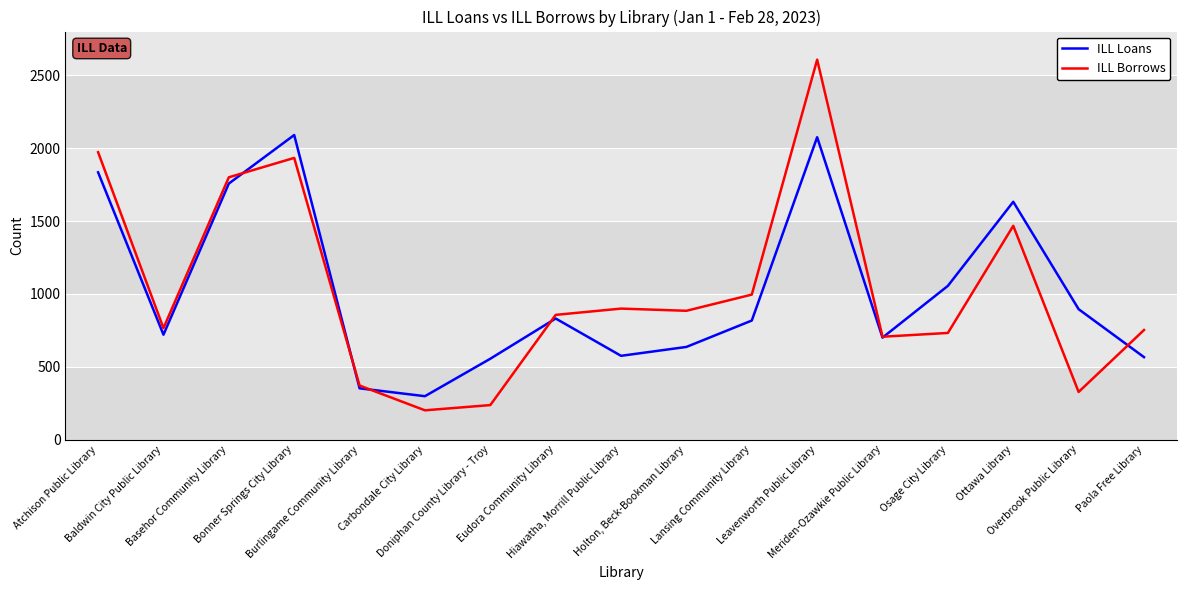

Is the value of ILL Loans at Baldwin City Public Library greater than the value of ILL Borrows at Overbrook Public Library?

Yes